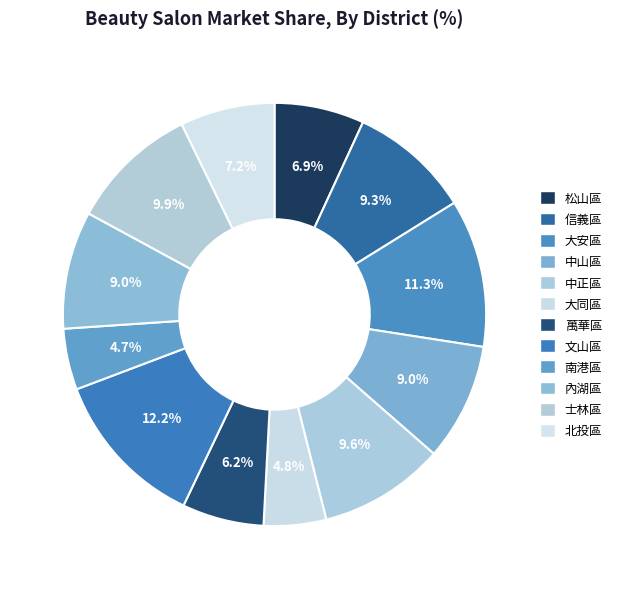

The 松山區 slice represents 1% of the pie. True or false?

False